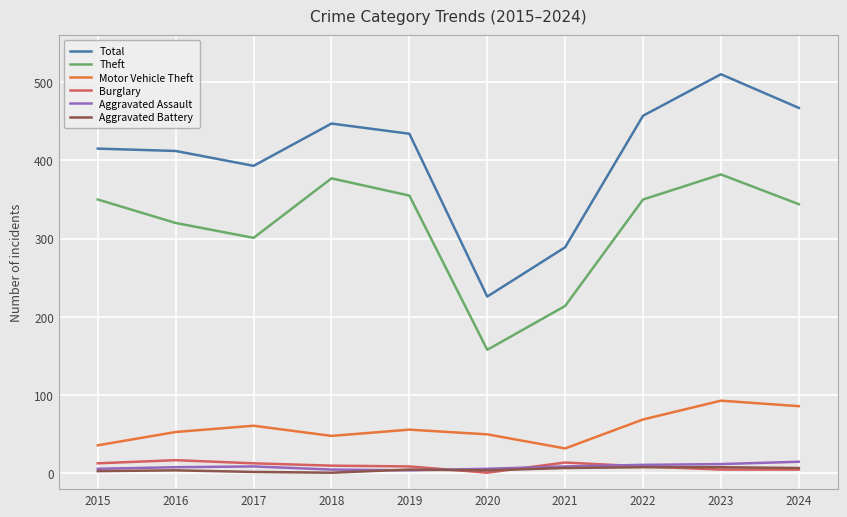

What is the average value of the Theft series?

315